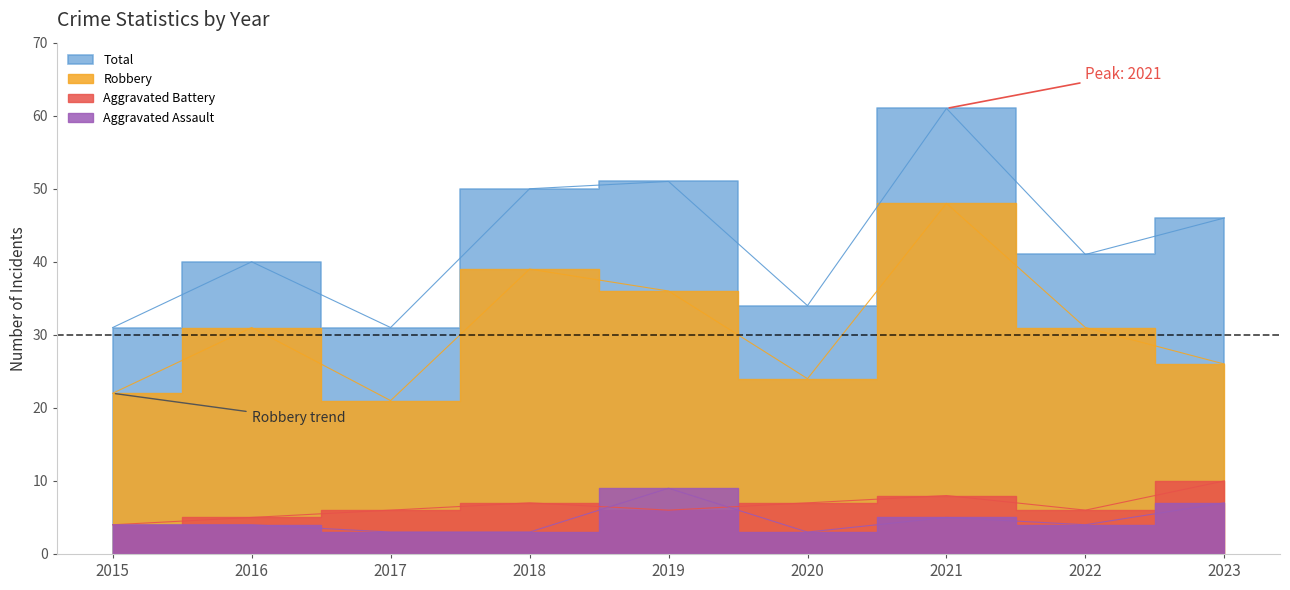

What is the minimum value shown in the chart?

3